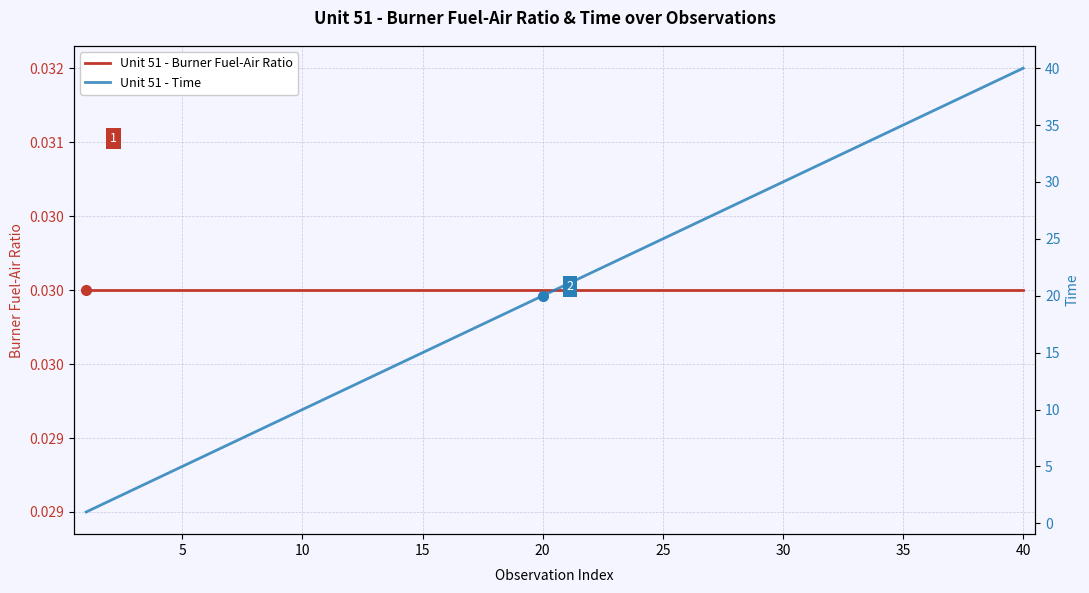

True or false: Unit 51 - Time has more than 1 interior local peaks.

False